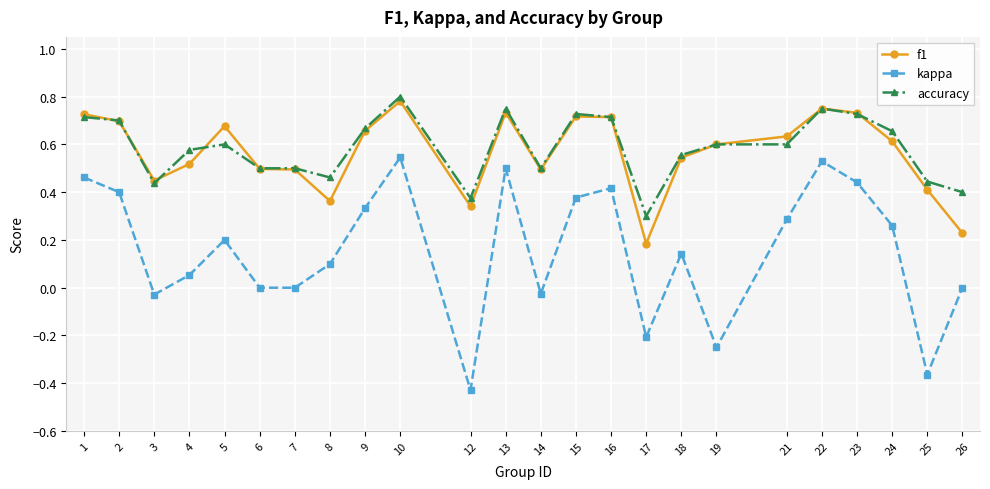

True or false: accuracy has more than 1 points higher than both neighbors.

True